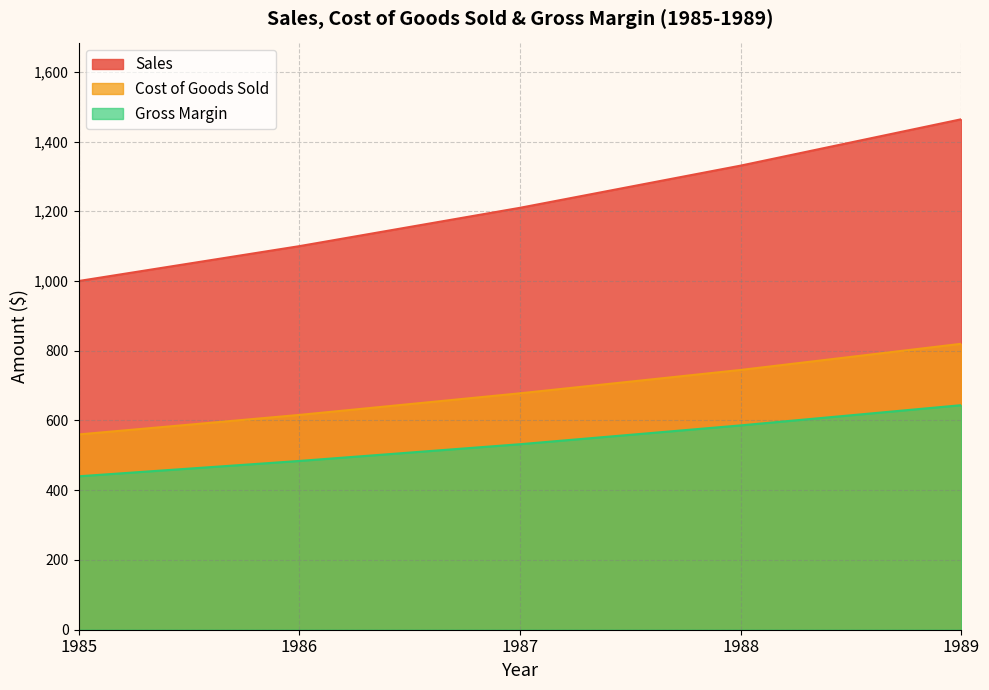

What is the sum of all Cost of Goods Sold values?

3419